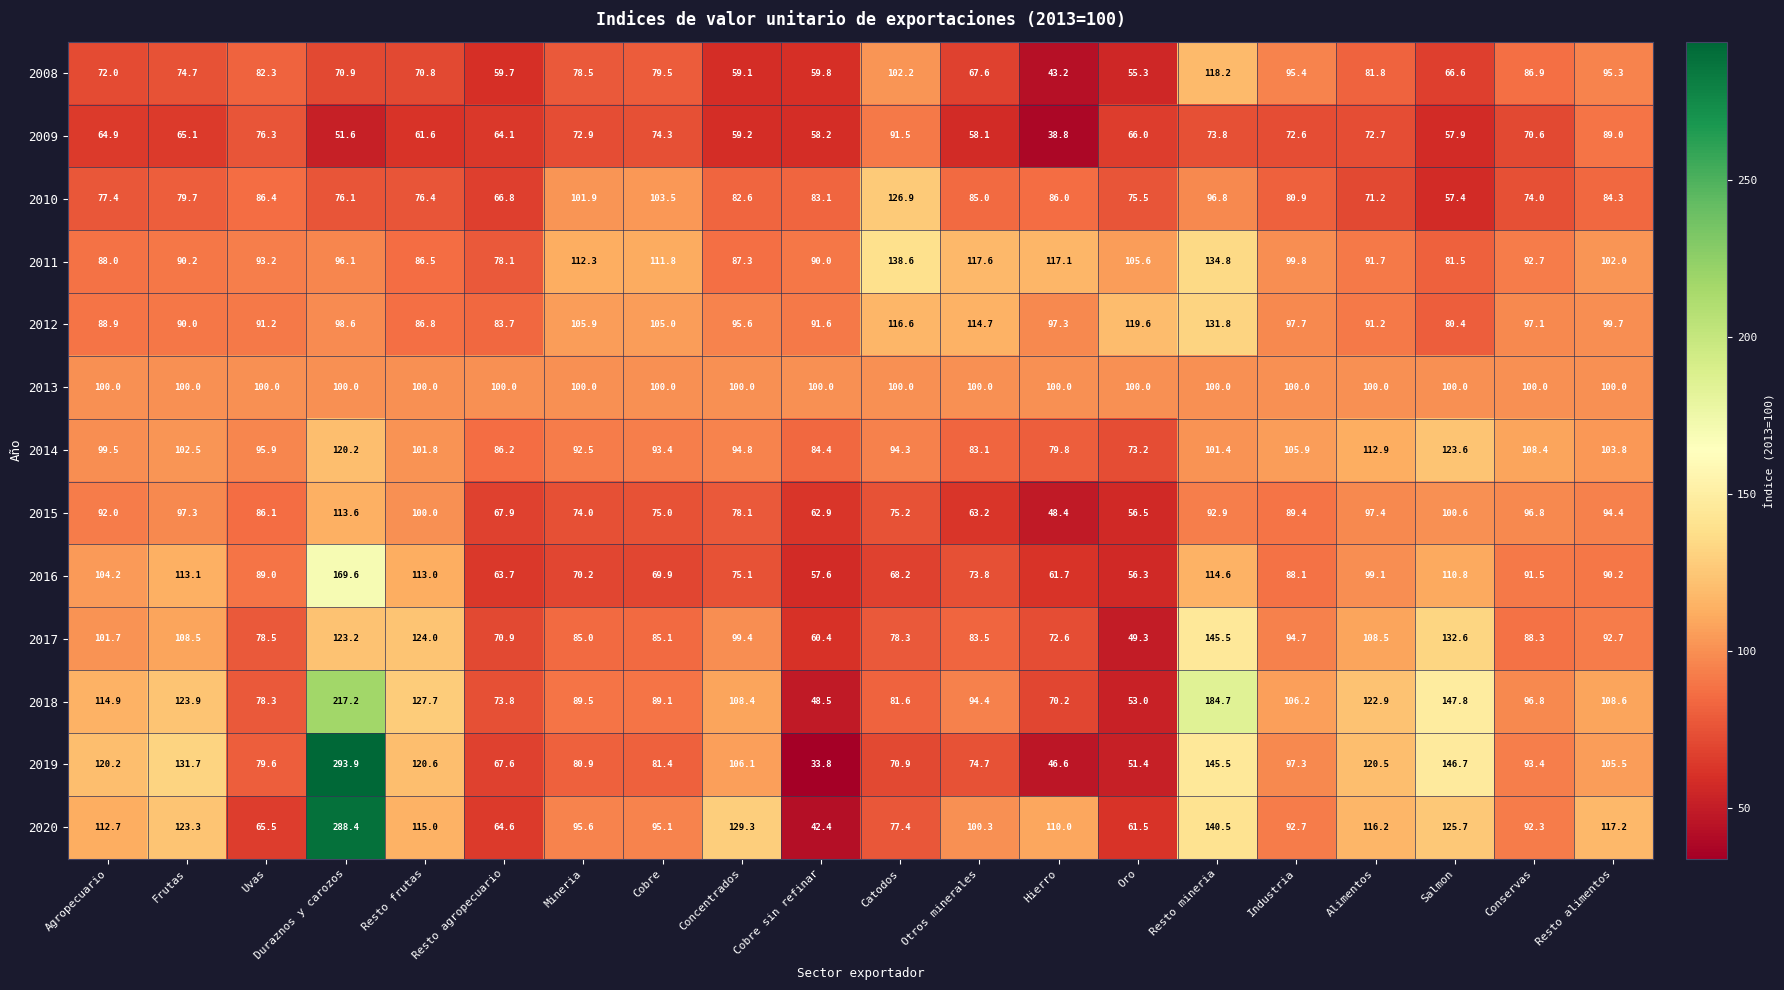

Is it true that 2018 equals 259.8 at Resto mineria?

False